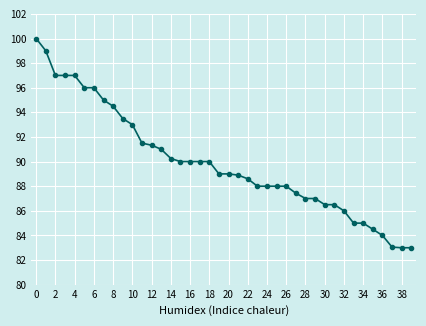

Does the chart display data point markers on the line(s)?

Yes